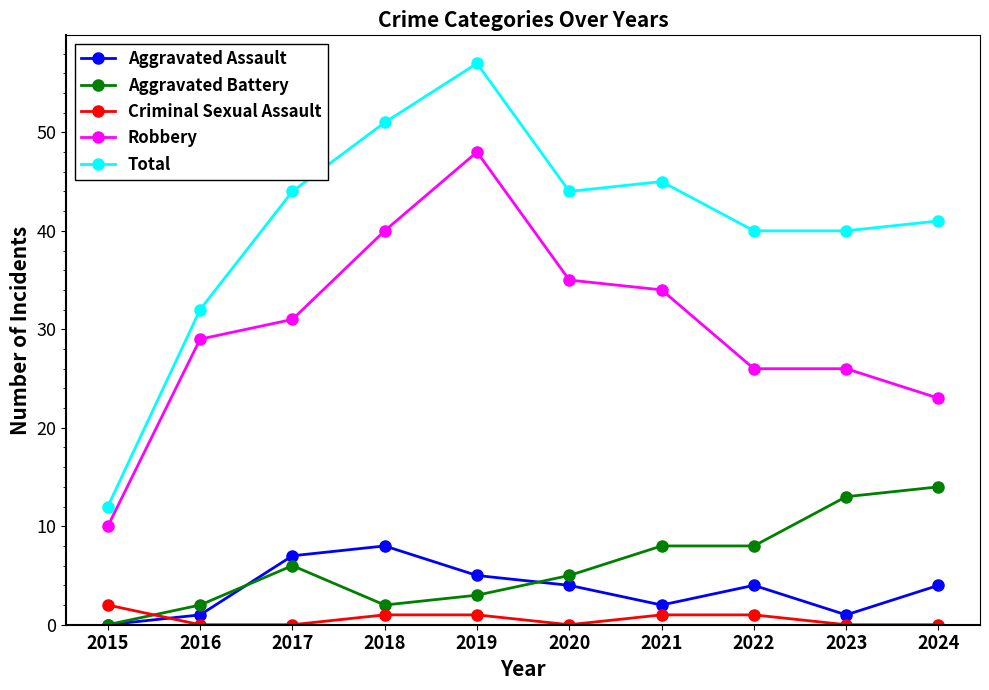

How many distinct data groups are displayed?

5